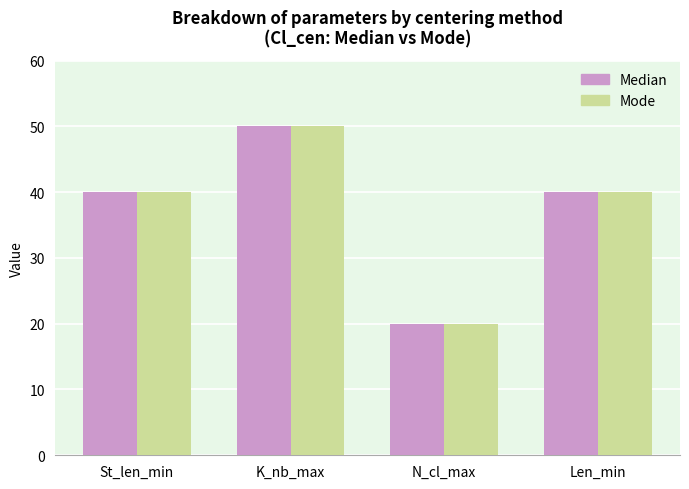

Is it true that Mode equals 54 at St_len_min?

False